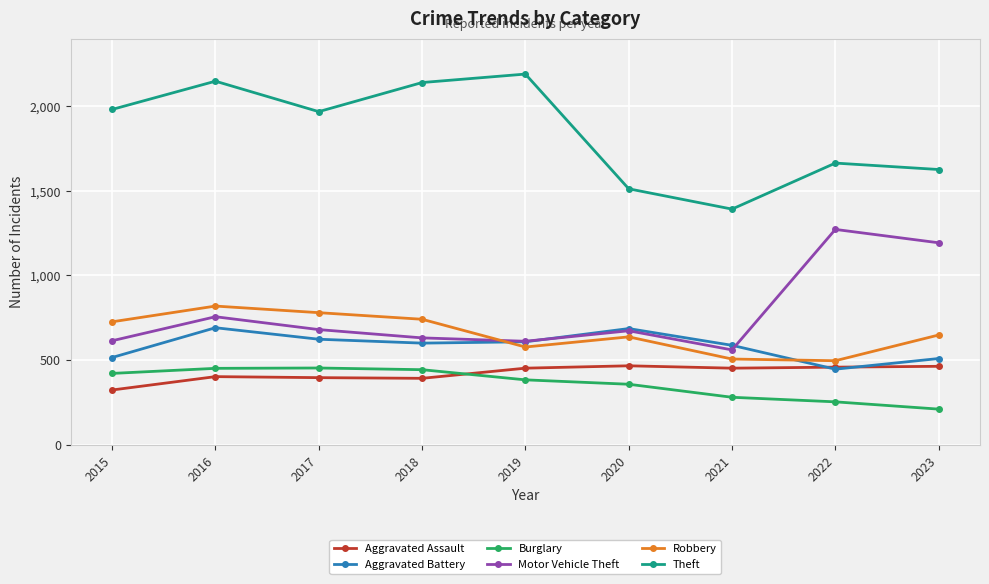

What is the approximate value of Aggravated Battery at 2023, to the nearest 50?

500